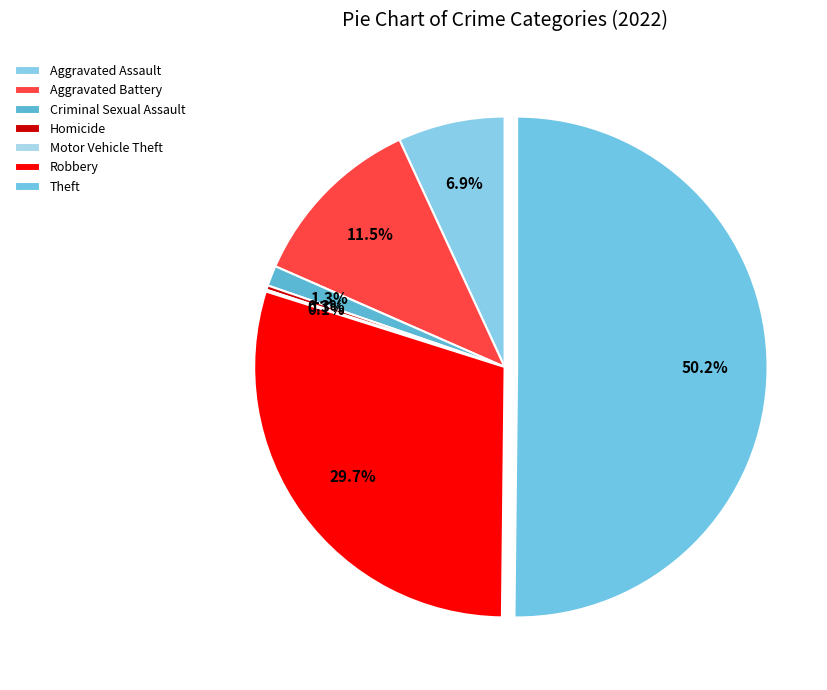

Does Theft represent more than half of the total?

Yes